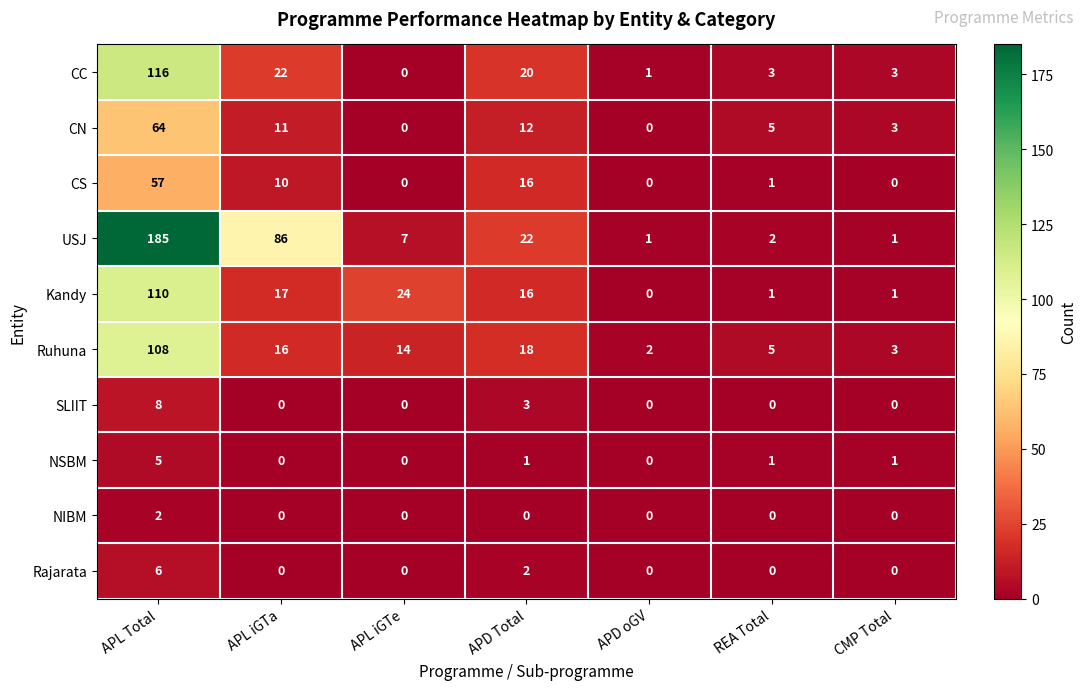

List the series in order of their peak value, lowest first.

NIBM, NSBM, Rajarata, SLIIT, CS, CN, Ruhuna, Kandy, CC, USJ